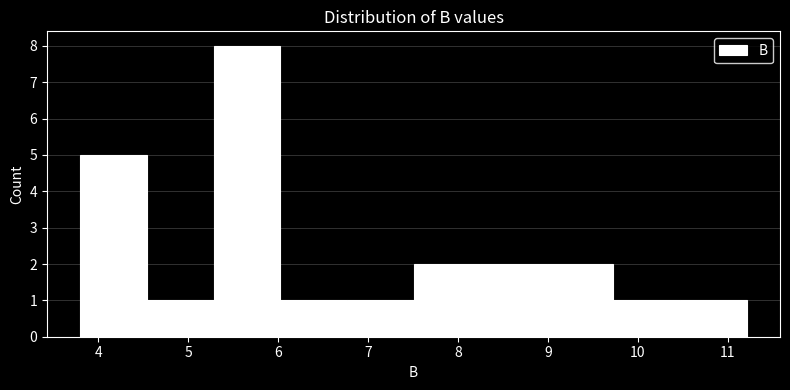

Which range on the x-axis has the tallest bar?

5.3 to 6.0